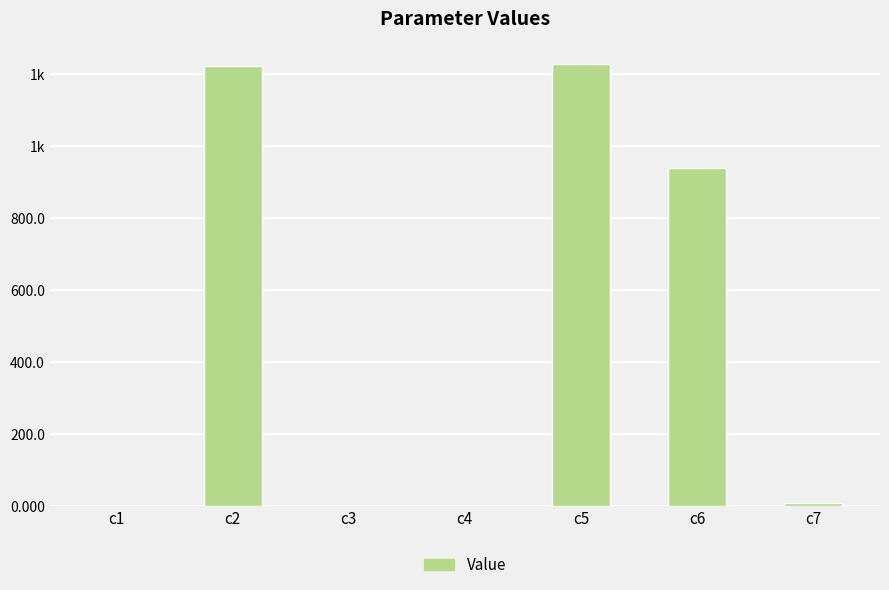

Are the bars horizontal?

No